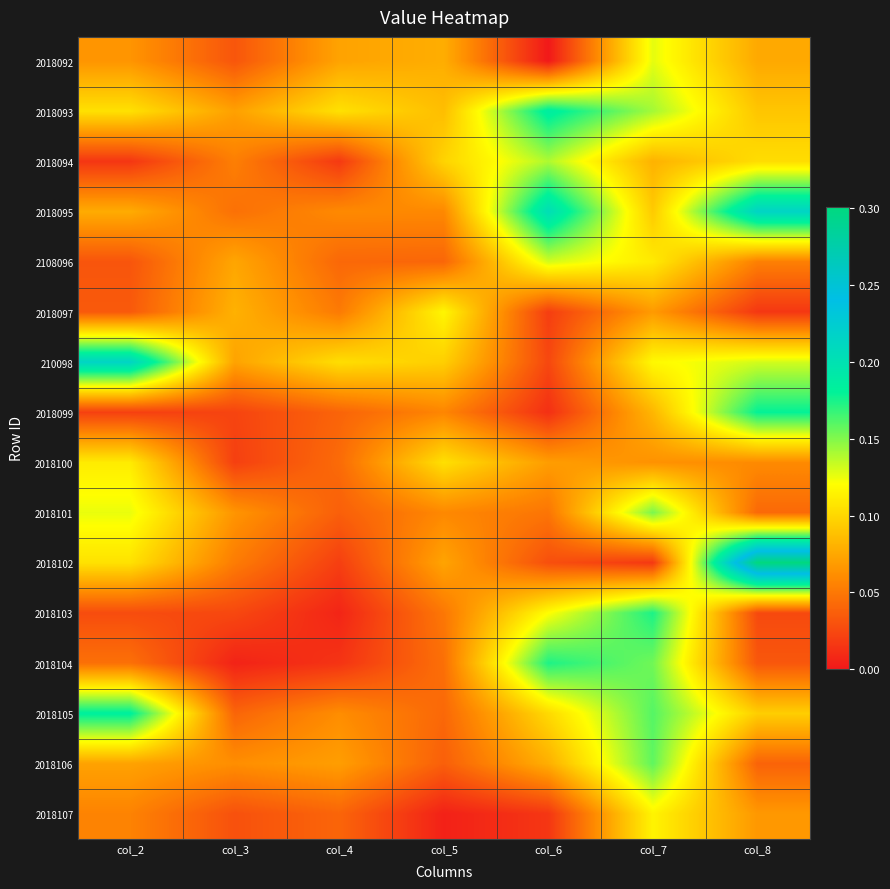

What is the total value across all series at col_4?

0.8